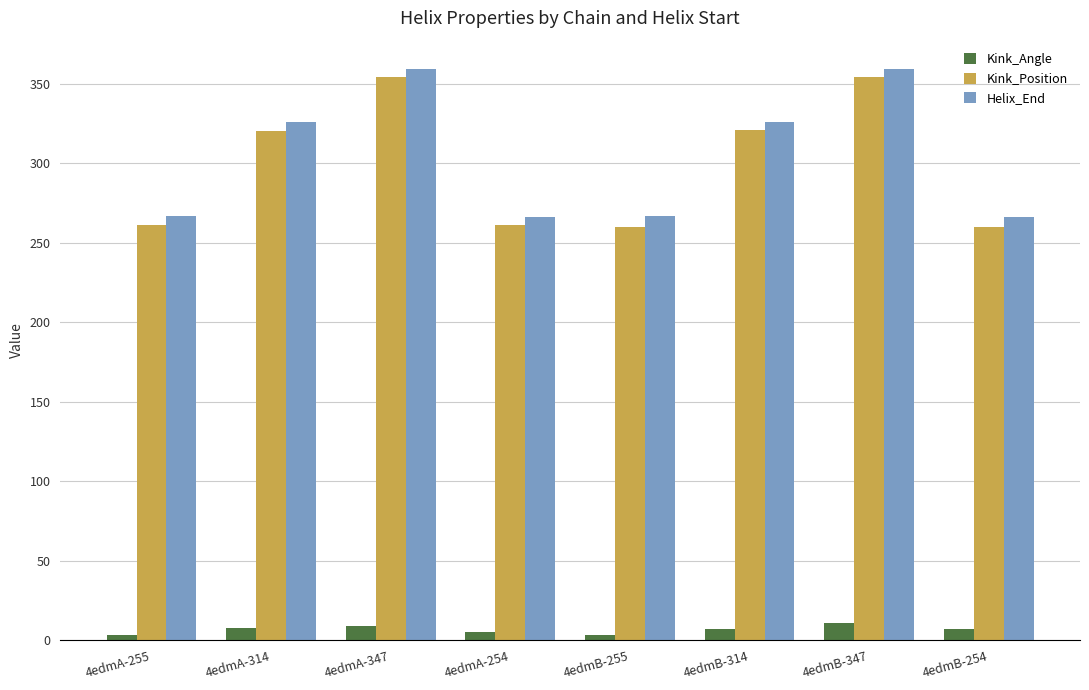

Which series has the largest range (max minus min)?

Kink_Position